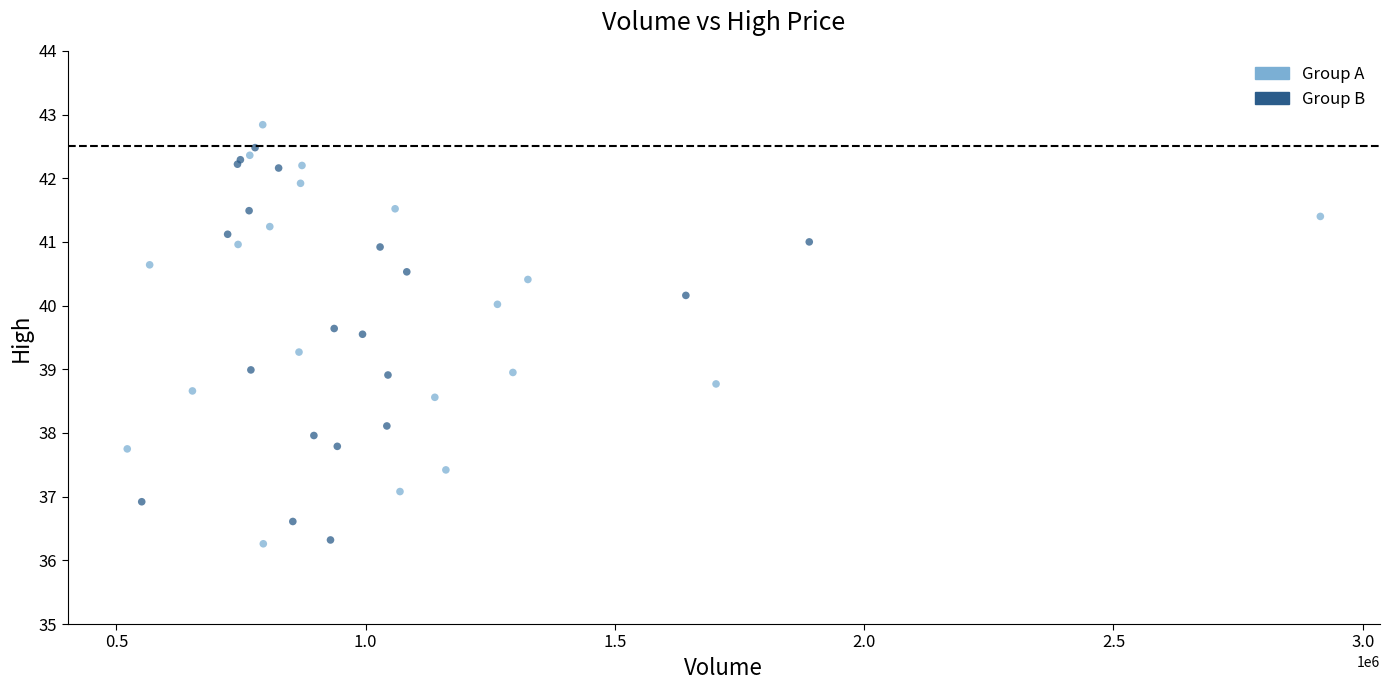

Which series contains the highest Y value?

Group A